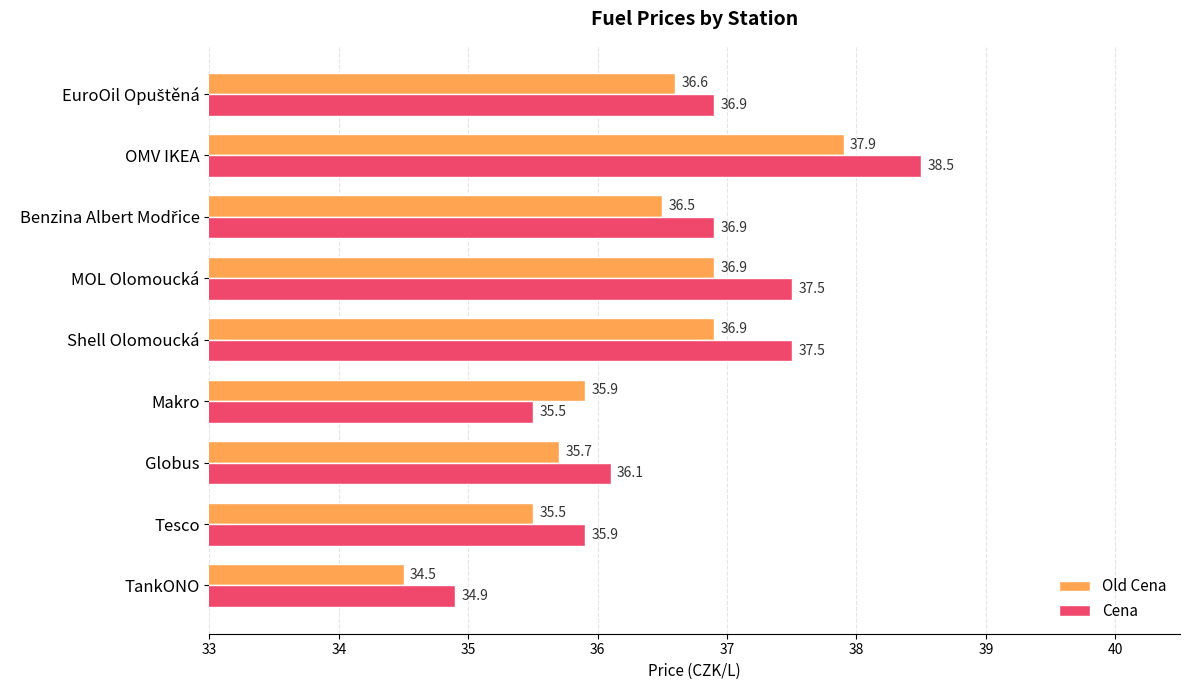

The Cena series shows 35.9 at Tesco. True or false?

True